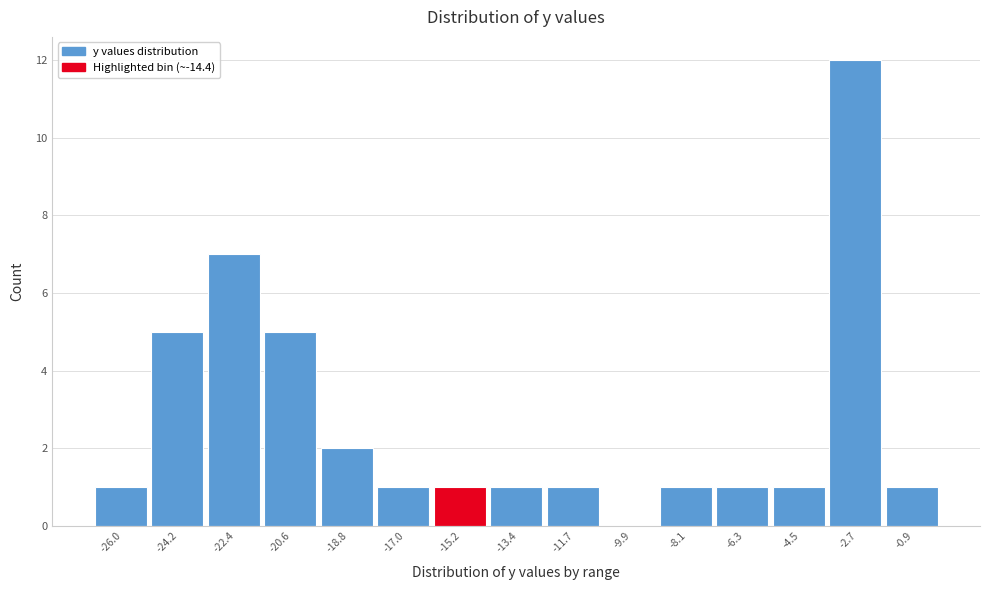

Reading left to right, list every bar in this chart as the range it spans on the x-axis followed by its height. Neither the bar edges nor the heights are printed on the chart, so give them approximately, as read against the axes.

-26.8 to -25.2: 1
-25.2 to -23.4: 5
-23.4 to -21.6: 7
-21.6 to -19.8: 5
-19.8 to -18.0: 2
-18.0 to -16.2: 1
-16.2 to -14.4: 1
-14.4 to -12.6: 1
-12.6 to -10.8: 1
-10.8 to -9.0: 0
-9.0 to -7.2: 1
-7.2 to -5.4: 1
-5.4 to -3.6: 1
-3.6 to -1.8: 12
-1.8 to 0.0: 1